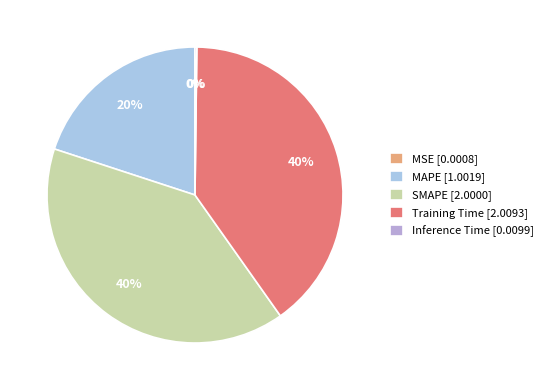

To the nearest percent, what is the difference between the MSE and SMAPE slice percentages?

40%